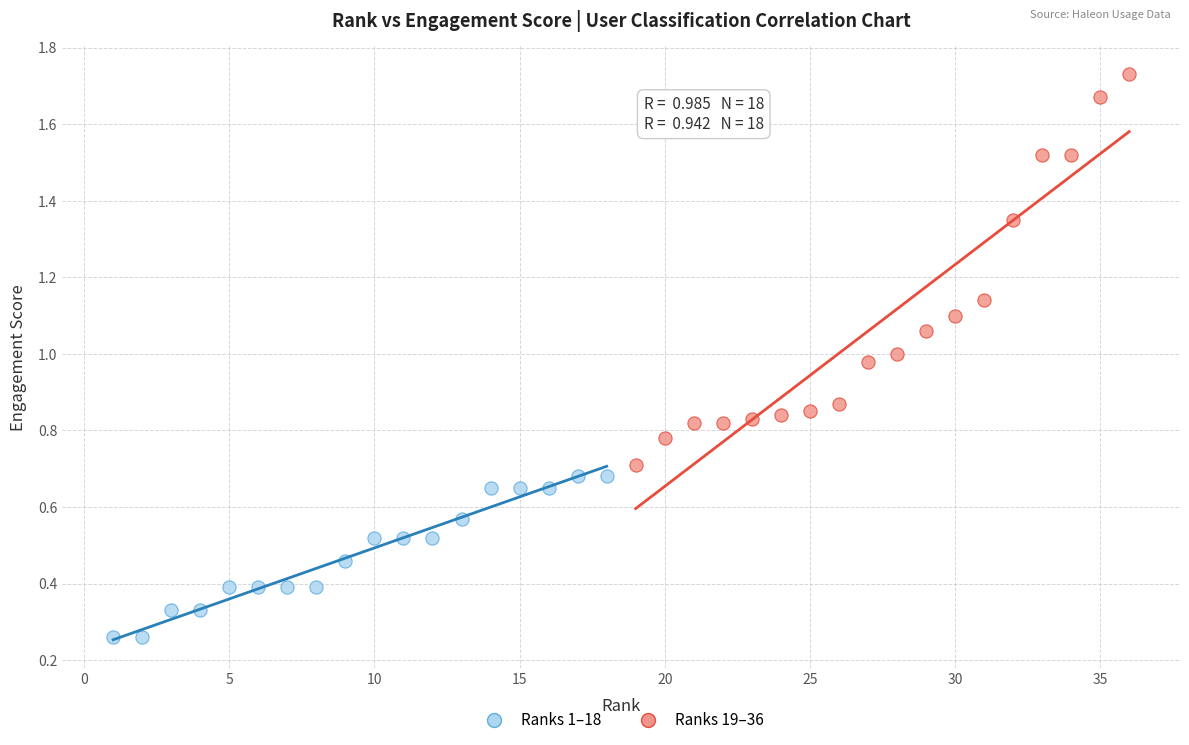

Which series contains the lowest Y value?

Ranks 1–18